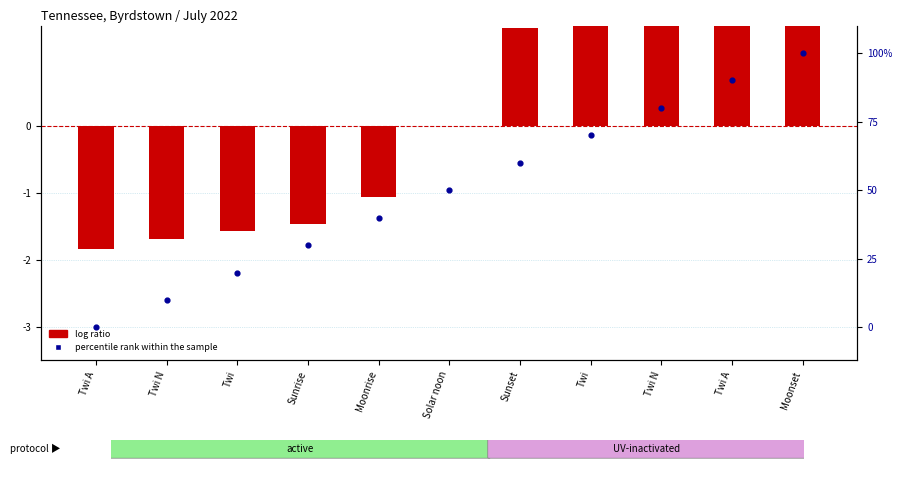

At how many categories does at least one series exceed 15?

9